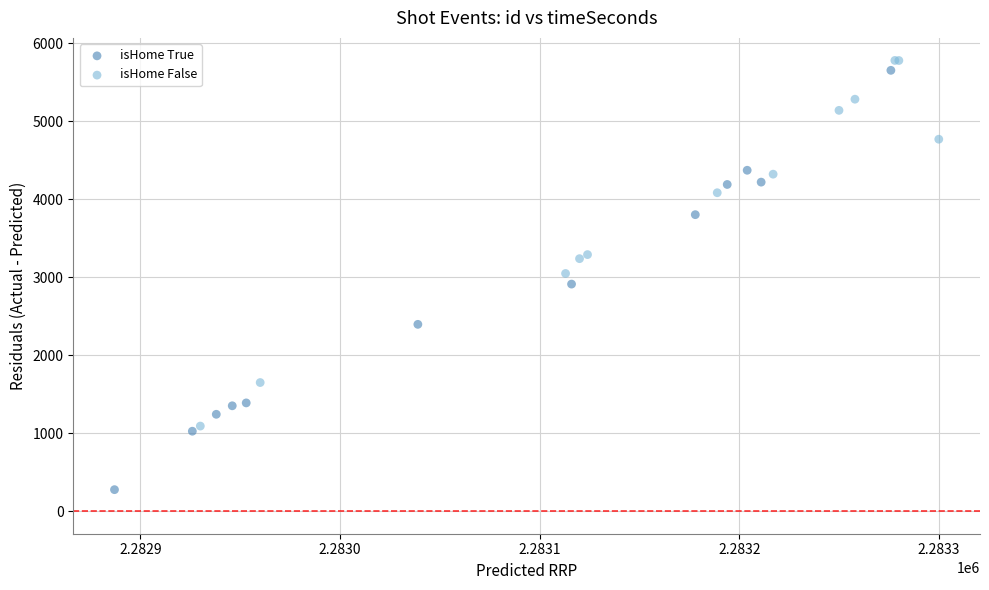

Which series reaches the minimum Y coordinate?

isHome True